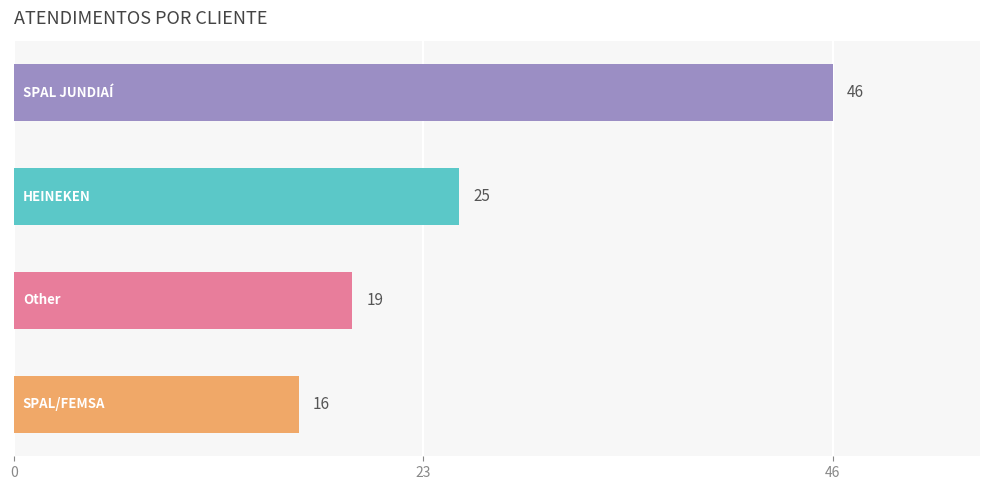

What is the greatest value displayed?

46